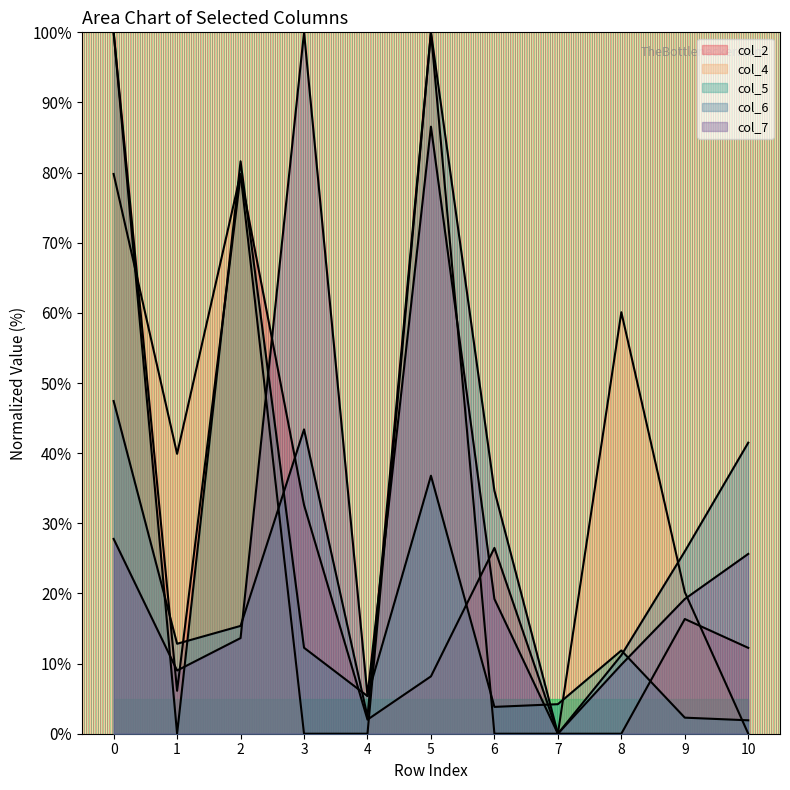

Which series changed the most between 3 and 9?

col_7